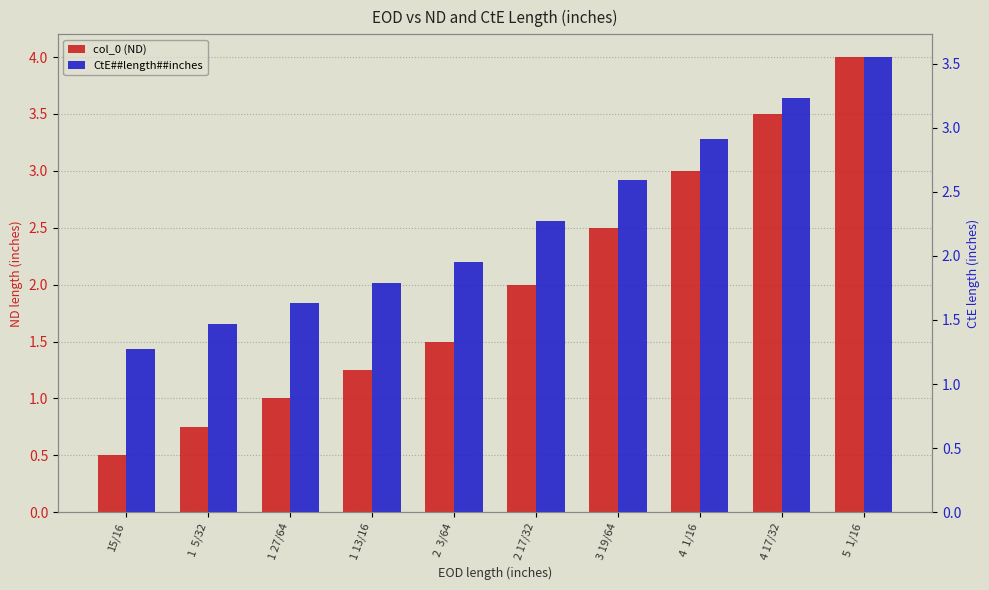

Reading left to right, what are all the values shown in this chart?

col_0 (ND): 0.5	0.8	1.0	1.2	1.5	2.0	2.5	3.0	3.5	4.0
CtE##length##inches: 1.3	1.5	1.6	1.8	1.9	2.3	2.6	2.9	3.2	3.5